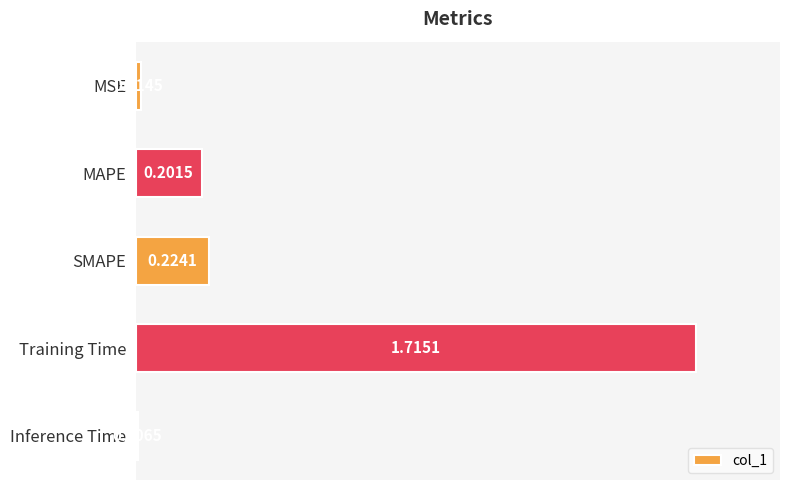

What is the sum of all values?

2.2